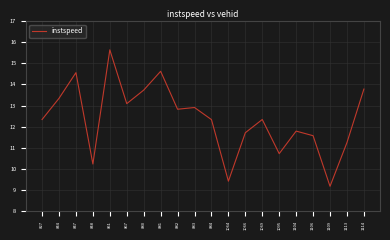

What is the greatest value displayed?

15.6